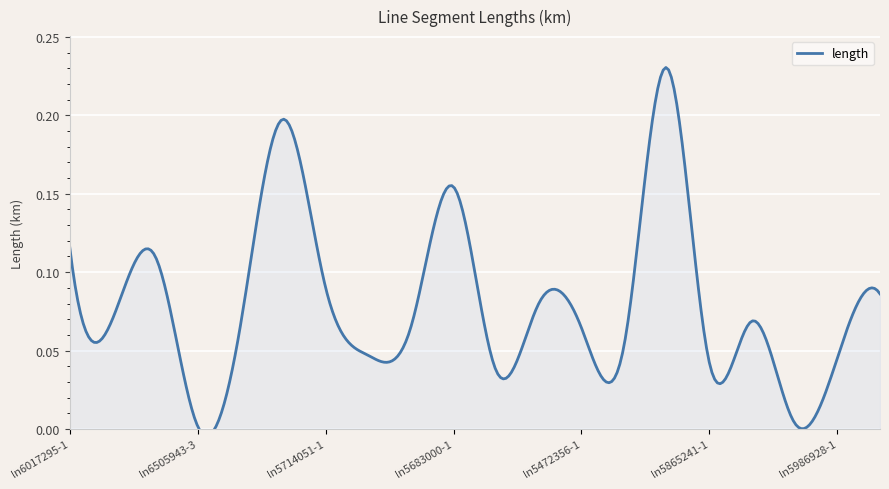

How many interior local peaks (higher than both neighbors) does the data have?

6